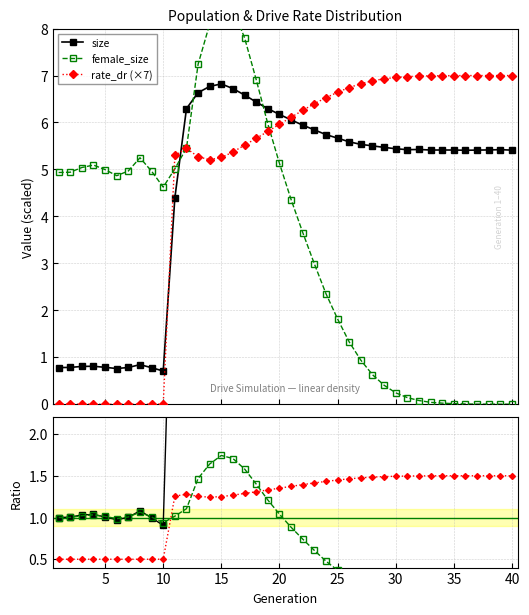

What is the value of the size point at the 13th from the left?

6.6